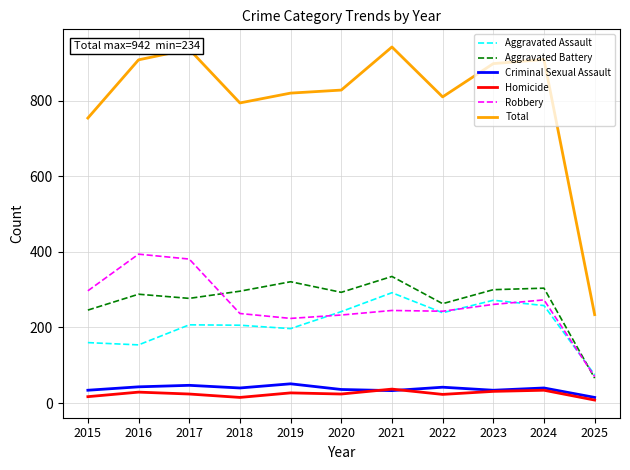

True or false: Aggravated Battery and Homicide cross at least once.

False